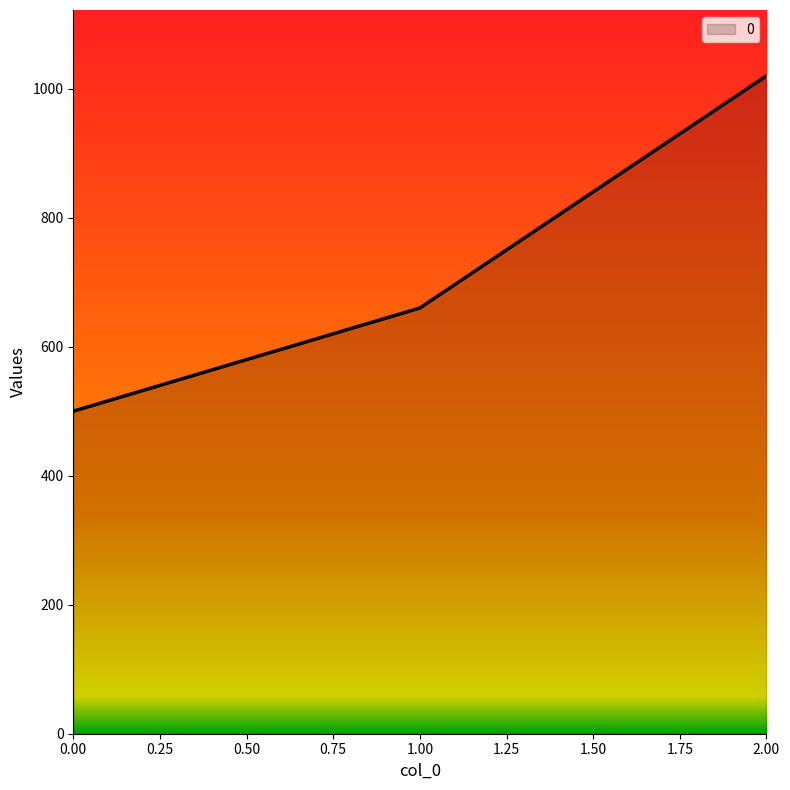

Rank the categories by value from lowest to highest.

0.00, 1.00, 2.00